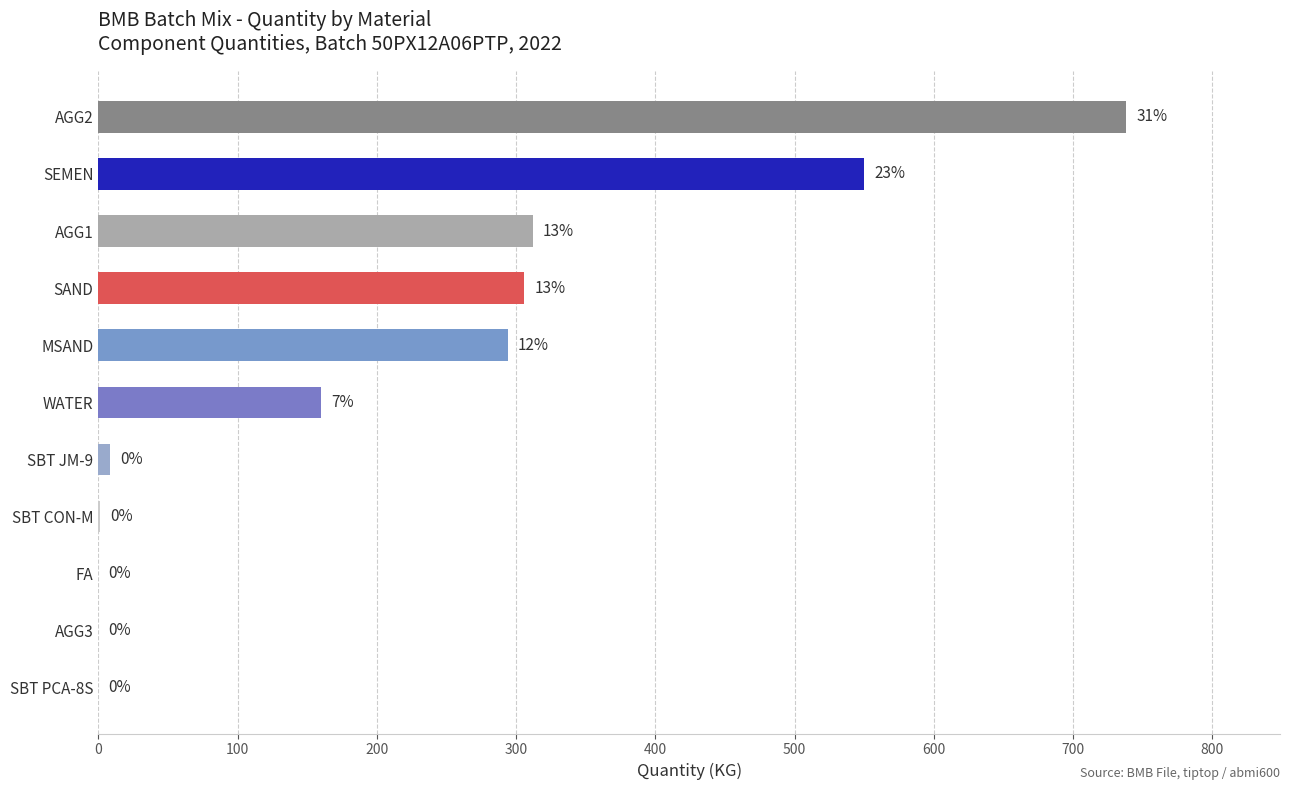

Are the bars horizontal?

Yes